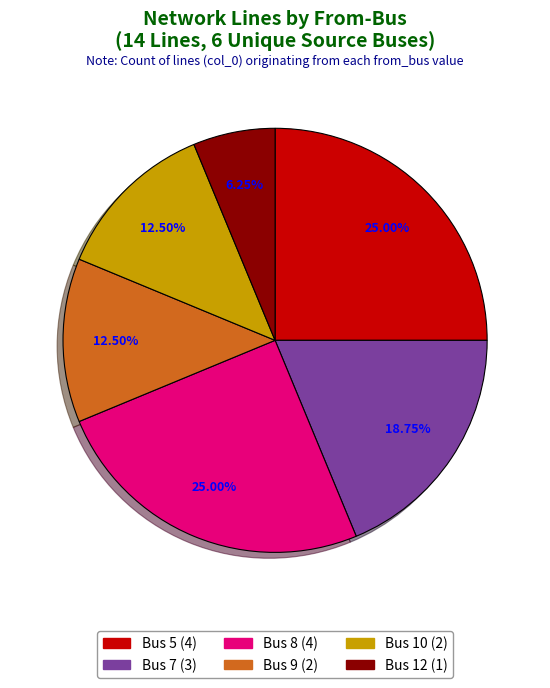

Is it true that Bus 9 is 7% of the pie?

False